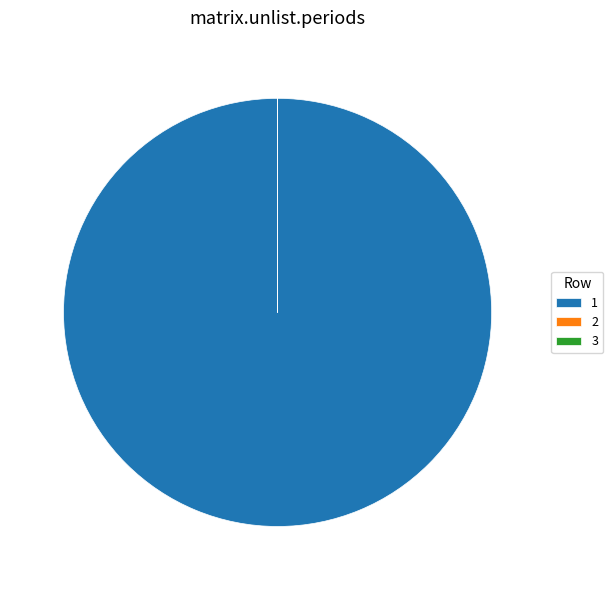

The 1 slice represents 86% of the pie. True or false?

False